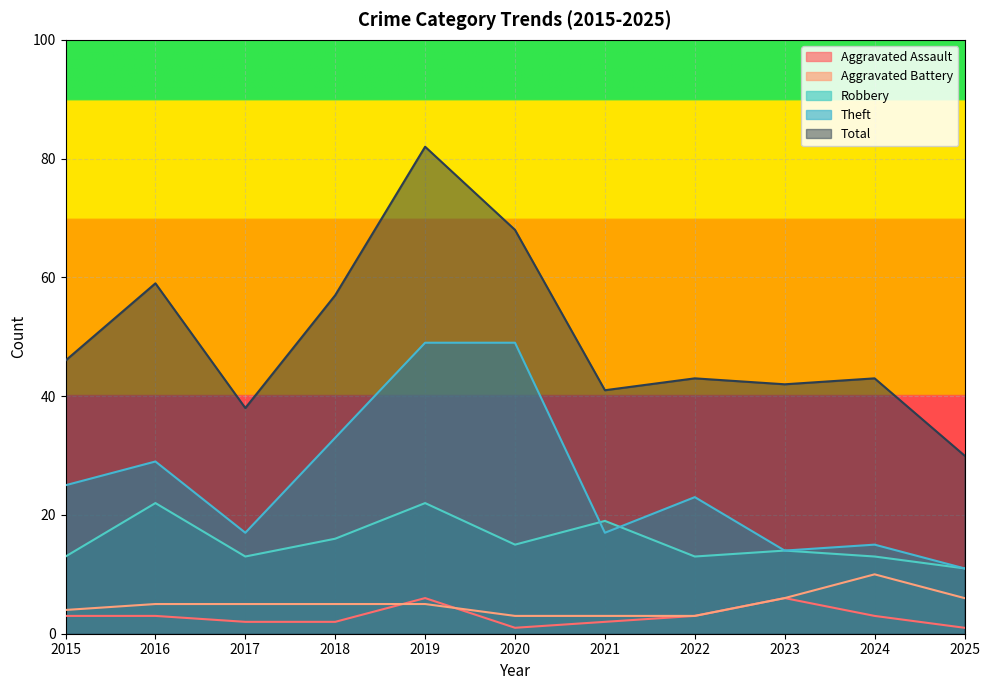

What is the difference between the second highest and second lowest values in the Total series?

30